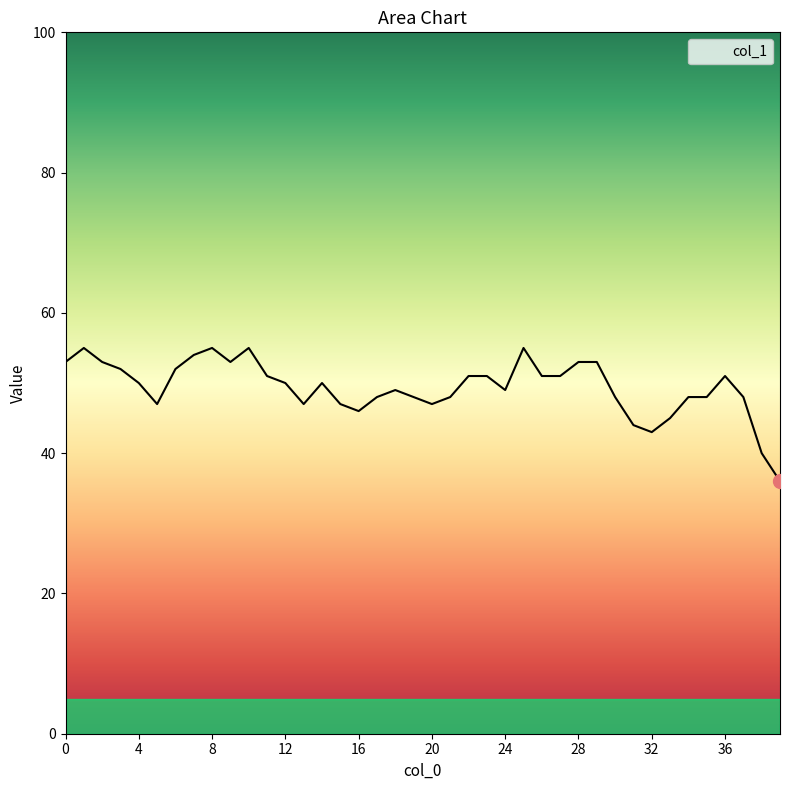

What is the greatest value displayed?

55